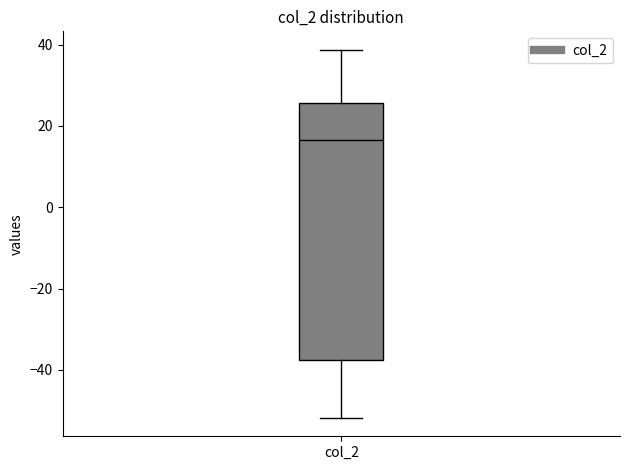

Read this box plot against the y-axis: the position of the median line, the range covered by the box, and the ends of both whiskers. The values are not printed on the chart, so give them approximately, as read against the axis.

median 16, box -38 to 26, whiskers -52 to 38